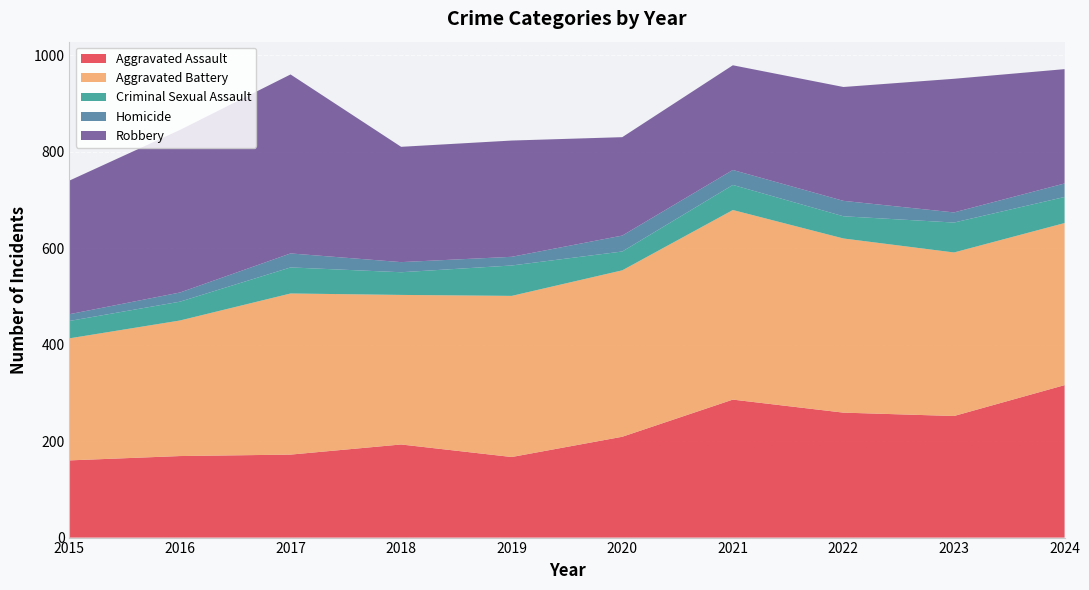

Reading left to right, transcribe all the data shown in this chart.

Aggravated Assault: 160	169	172	193	167	209	286	259	252	316
Aggravated Battery: 253	281	334	310	334	345	393	361	339	336
Criminal Sexual Assault: 36	39	54	47	63	39	52	46	62	54
Homicide: 14	19	29	21	18	33	31	32	21	28
Robbery: 277	337	371	239	241	204	217	236	277	237